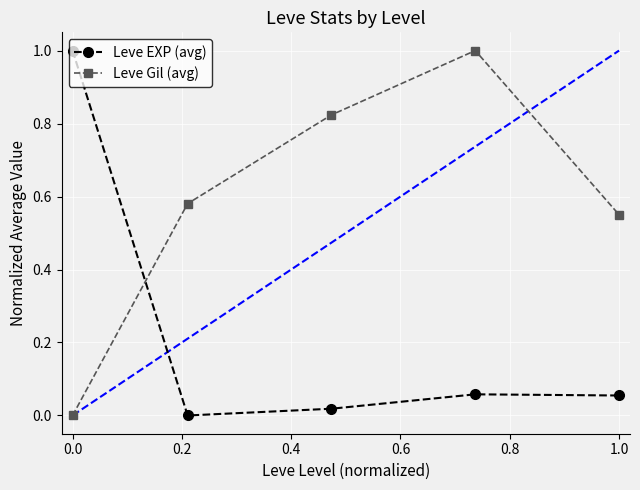

How many categories are shown in the chart?

5